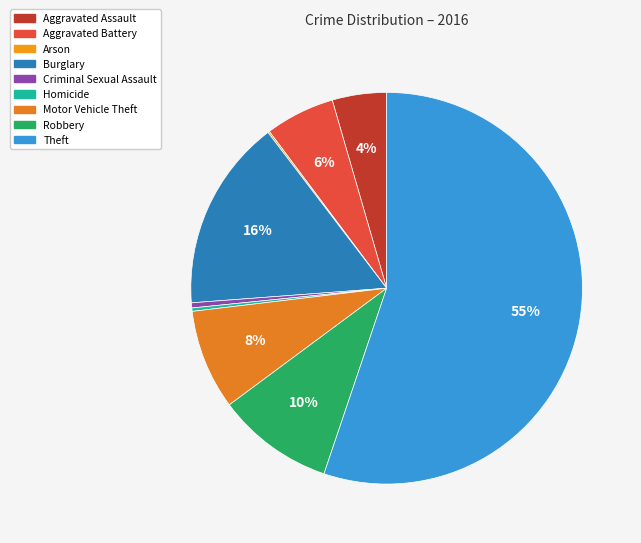

Between Aggravated Assault and Aggravated Battery, which is larger?

Aggravated Battery